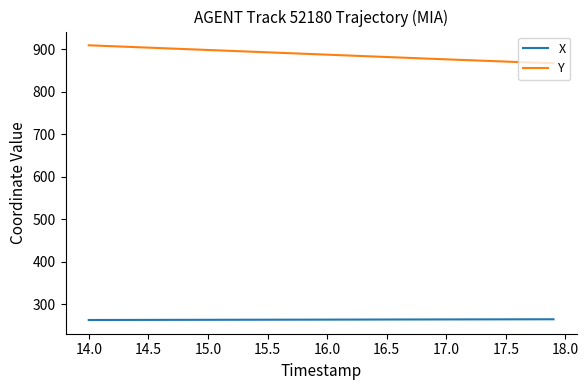

True or false: X and Y intersect in this chart.

False